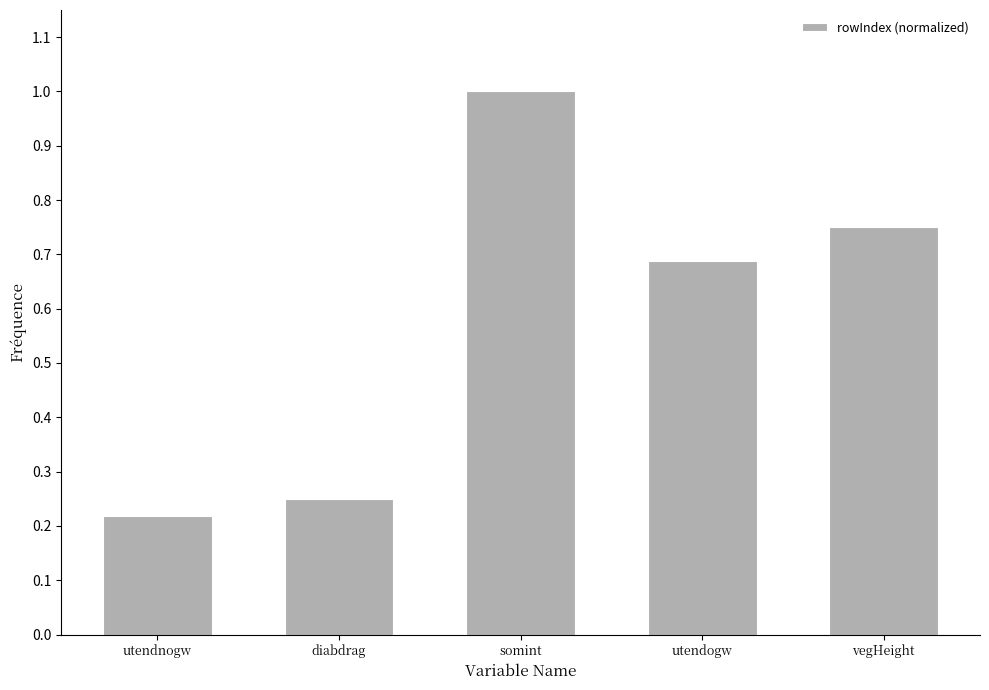

What is the maximum value shown in the chart?

1.0